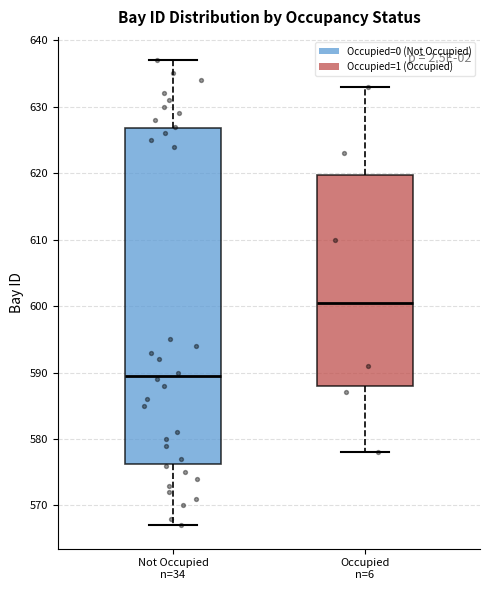

Reading left to right, transcribe this box plot: for each box, give where its median line is, the range the box spans, and where its two whiskers end, as read against the y-axis. The values are not printed on the chart, so give them approximately, as read against the axis.

Not Occupied n=34: median 590, box 576 to 627, whiskers 567 to 637
Occupied n=6: median 601, box 588 to 620, whiskers 578 to 633